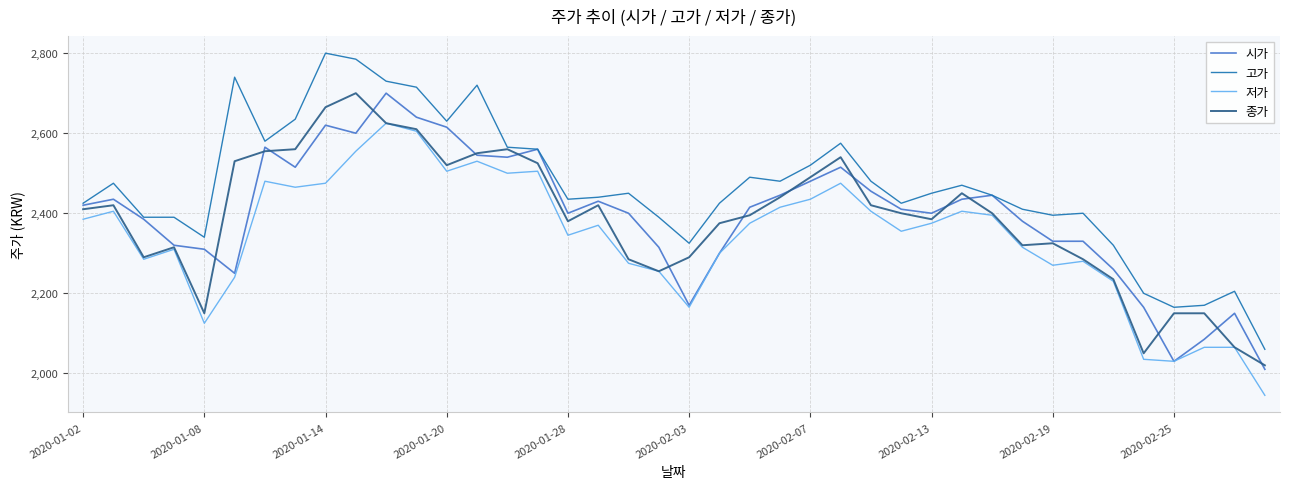

Reading left to right, transcribe all the data shown in this chart.

시가: 2420	2435	2385	2320	2310	2250	2565	2515	2620	2600	2700	2640	2615	2545	2540	2560	2400	2430	2400	2315	2170	2300	2415	2445	2480	2515	2455	2410	2400	2435	2445	2380	2330	2330	2260	2165	2030	2085	2150	2010
고가: 2425	2475	2390	2390	2340	2740	2580	2635	2800	2785	2730	2715	2630	2720	2565	2560	2435	2440	2450	2390	2325	2425	2490	2480	2520	2575	2480	2425	2450	2470	2445	2410	2395	2400	2320	2200	2165	2170	2205	2060
저가: 2385	2405	2285	2310	2125	2240	2480	2465	2475	2555	2625	2605	2505	2530	2500	2505	2345	2370	2275	2255	2165	2300	2375	2415	2435	2475	2405	2355	2375	2405	2395	2315	2270	2280	2230	2035	2030	2065	2065	1945
종가: 2410	2420	2290	2315	2150	2530	2555	2560	2665	2700	2625	2610	2520	2550	2560	2525	2380	2420	2285	2255	2290	2375	2395	2440	2490	2540	2420	2400	2385	2450	2400	2320	2325	2285	2235	2050	2150	2150	2065	2020